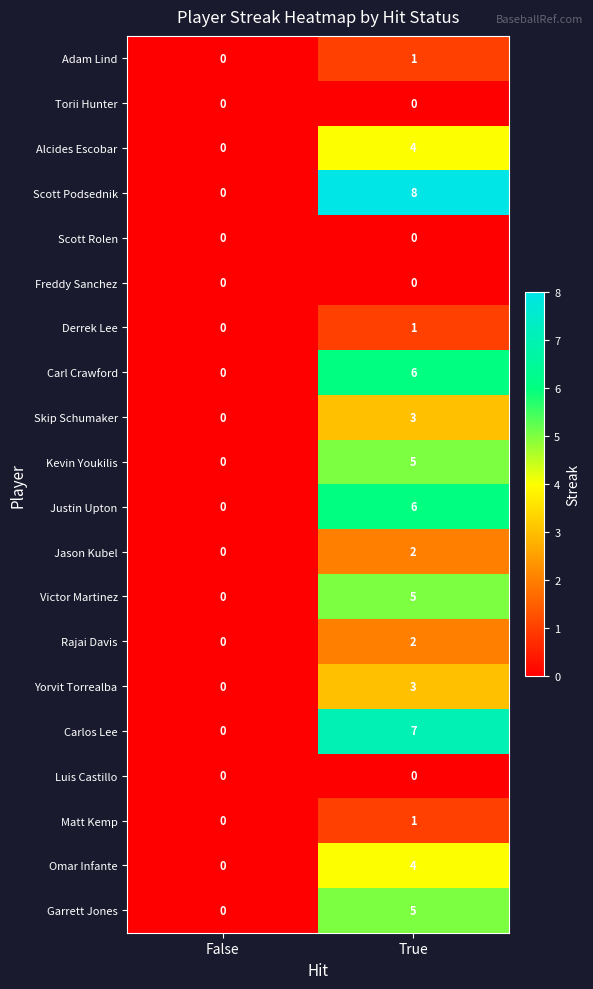

Between False and True, which series saw the biggest shift?

Scott Podsednik